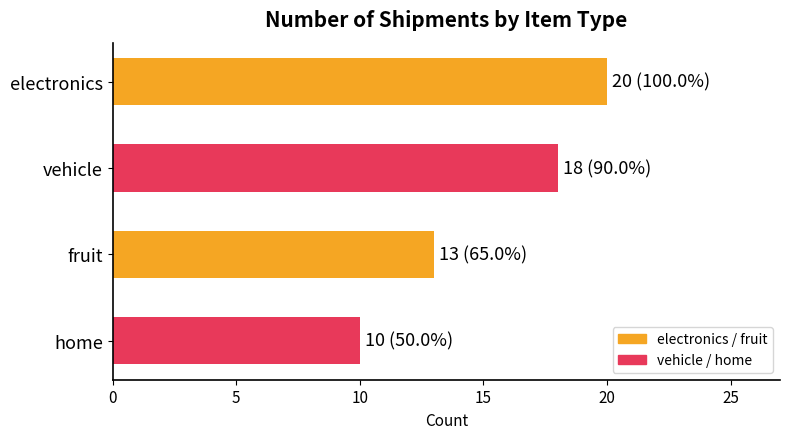

Is it true that the value at fruit is 13?

True